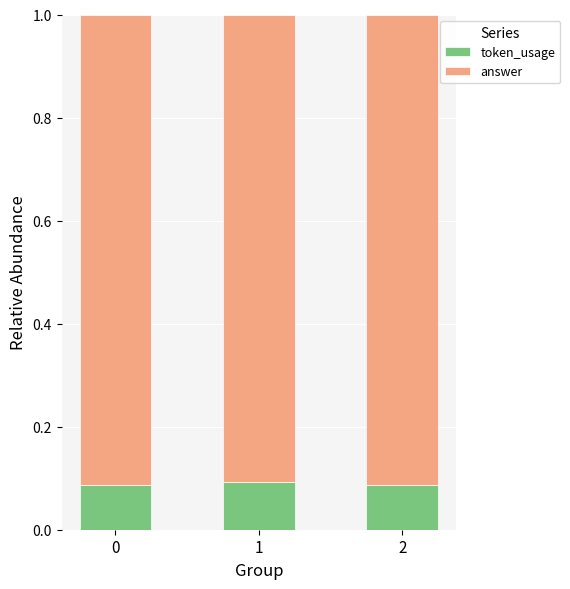

How many bars are there in total?

3